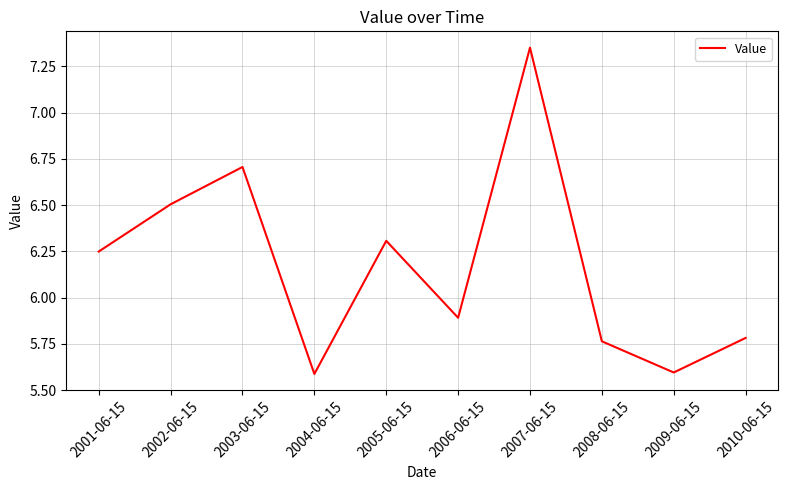

True or false: there are more than 2 points higher than both neighbors.

True